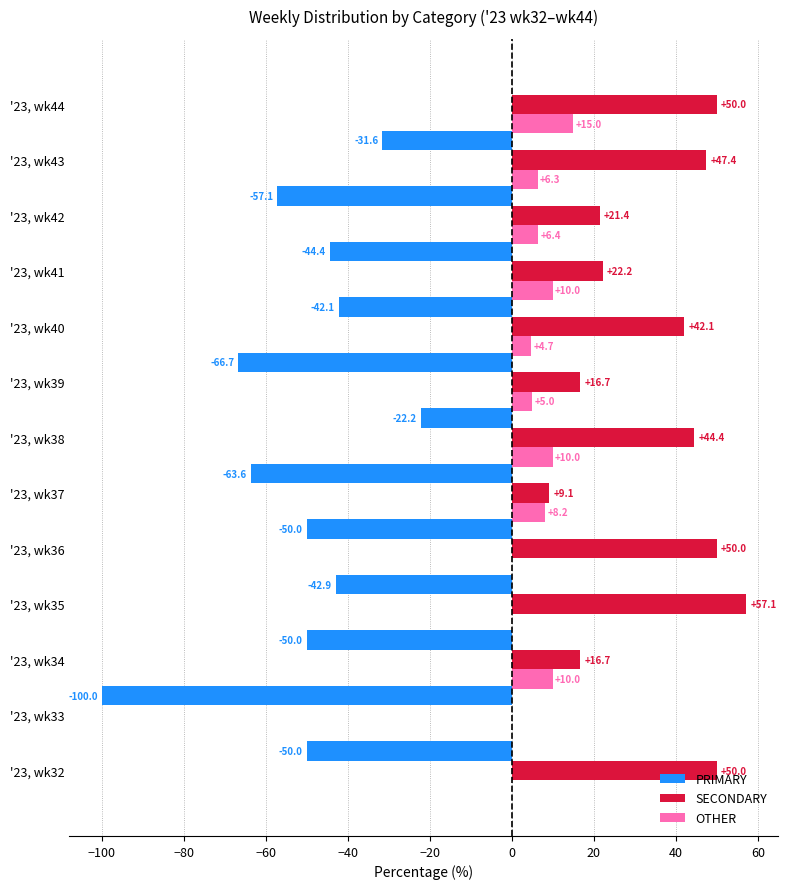

Is the value of OTHER at '23, wk36 greater than the value of SECONDARY at '23, wk37?

No